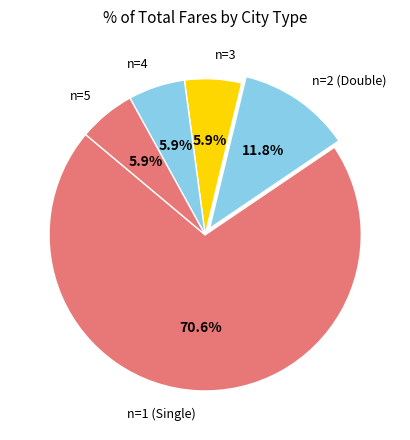

How much of the chart is everything except n=2 (Double)?

88.2%